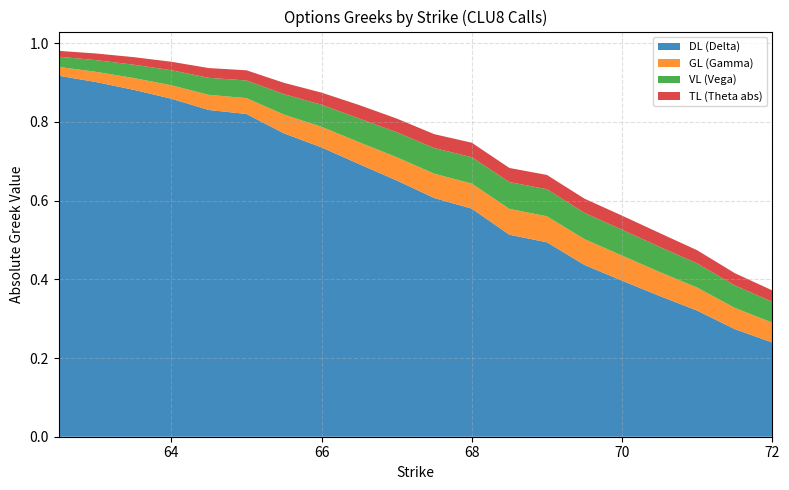

At which label is DL (Delta) closest to 0?

72